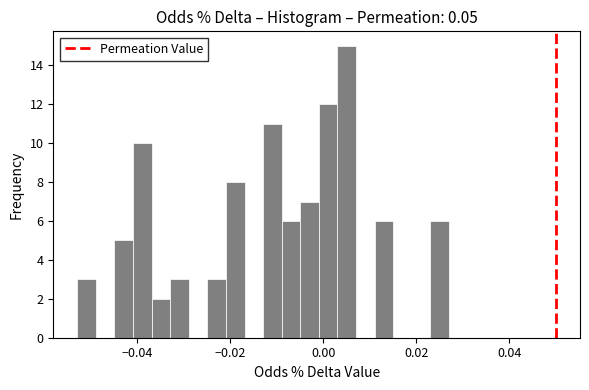

Read against the x-axis, roughly where is the centre of the tallest bar?

0.006